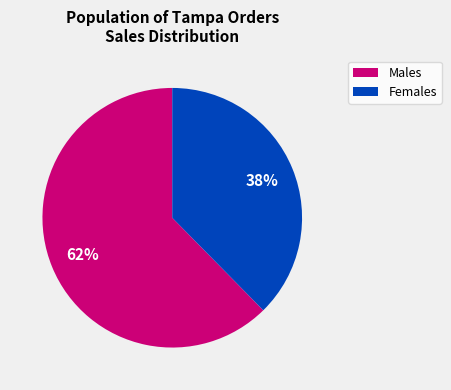

What is the smallest slice in the pie chart?

Females